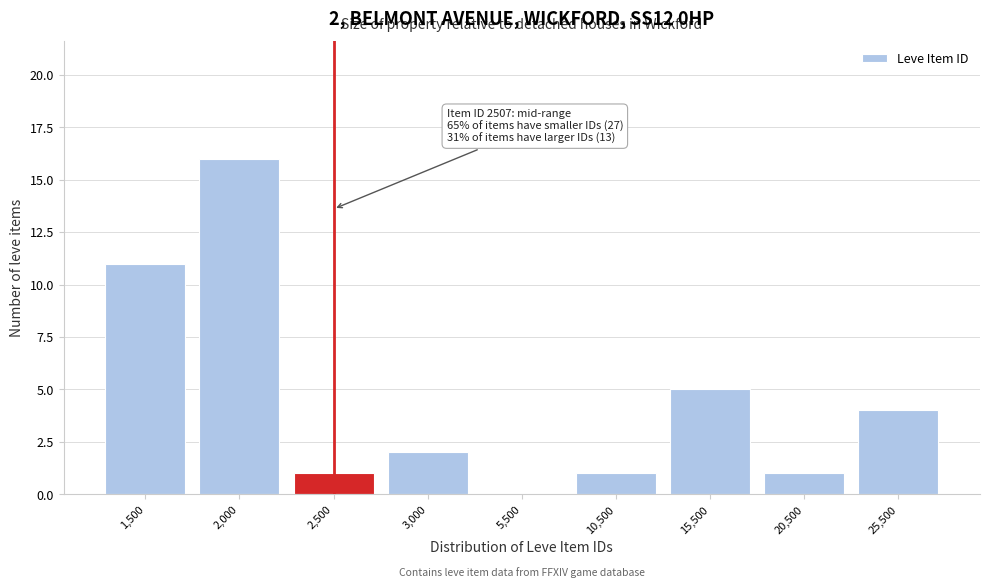

Reading left to right, list all the values displayed in this chart.

1,500=11	2,000=16	2,500=1	3,000=2	5,500=0	10,500=1	15,500=5	20,500=1	25,500=4